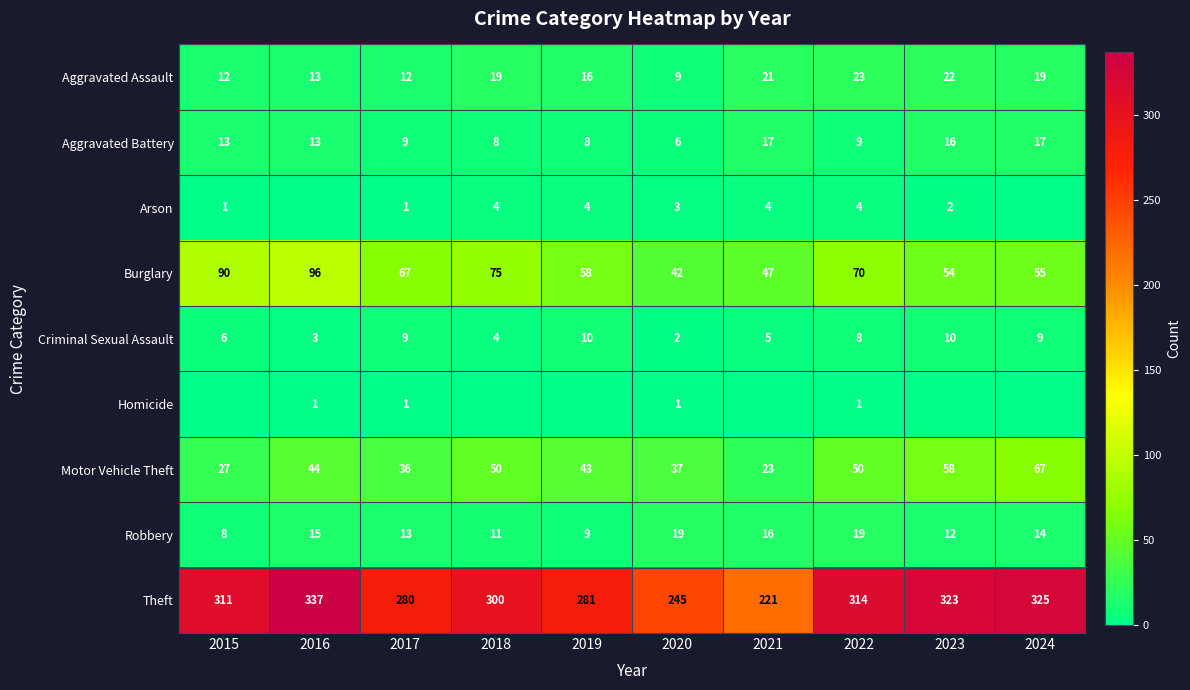

What is the spread (max minus min) of values at 2022?

313